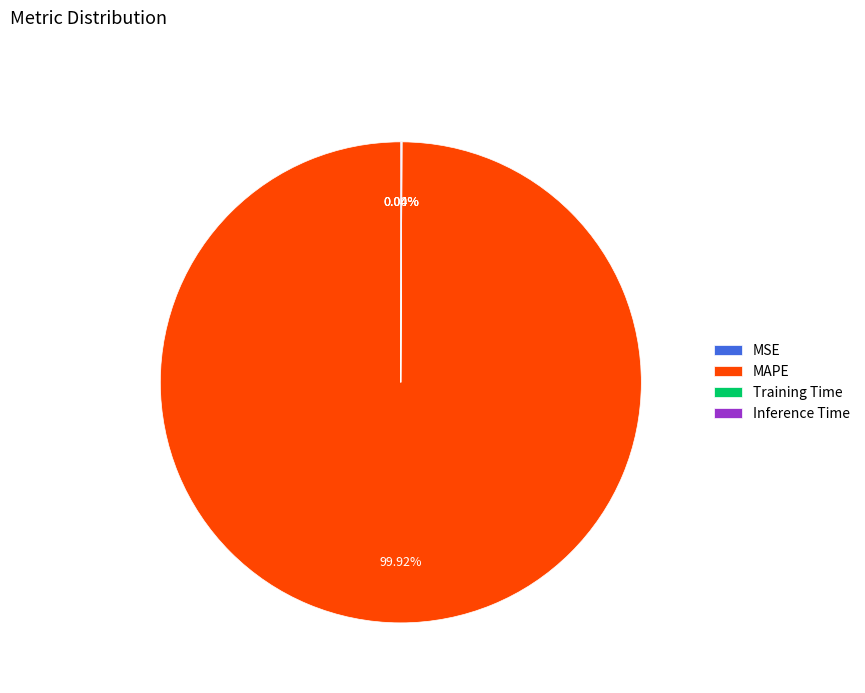

Which slice is the largest?

MAPE